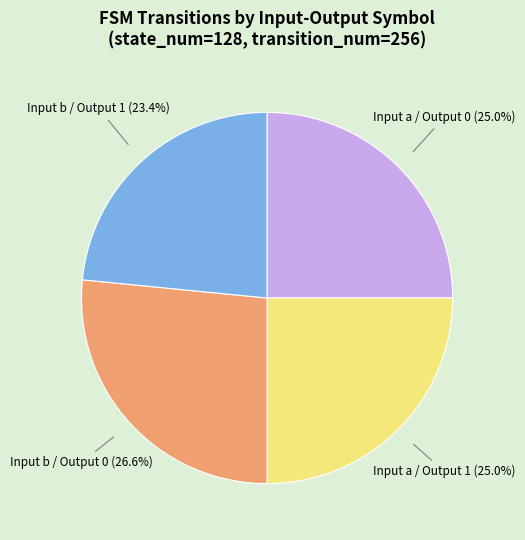

Is there a majority slice in this chart?

No